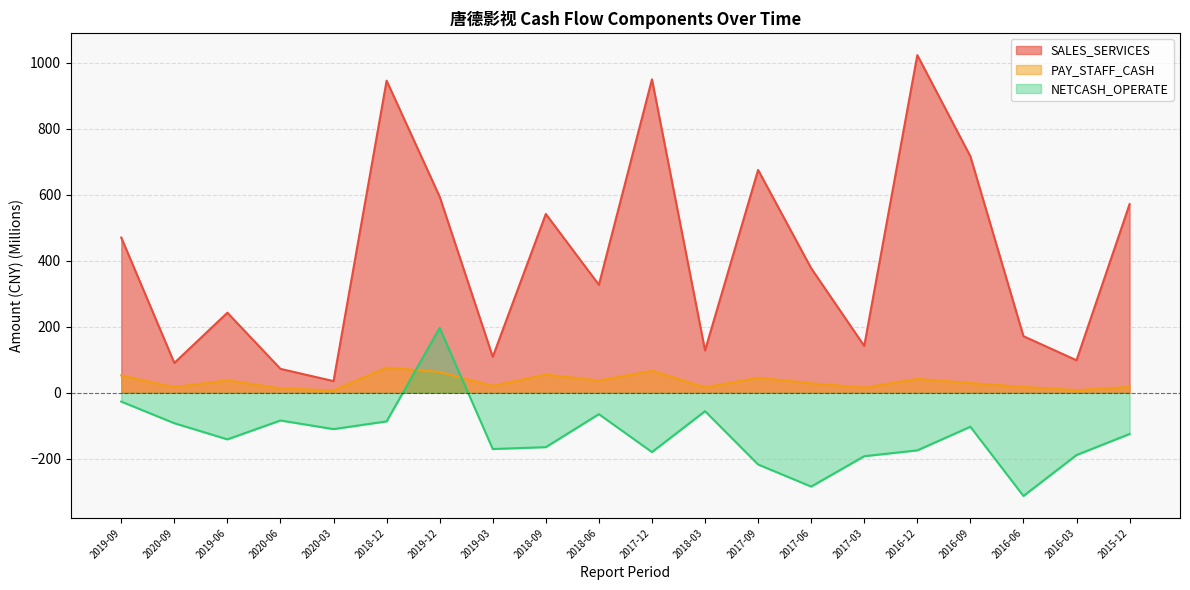

At which label is PAY_STAFF_CASH closest to 41?

2016-12